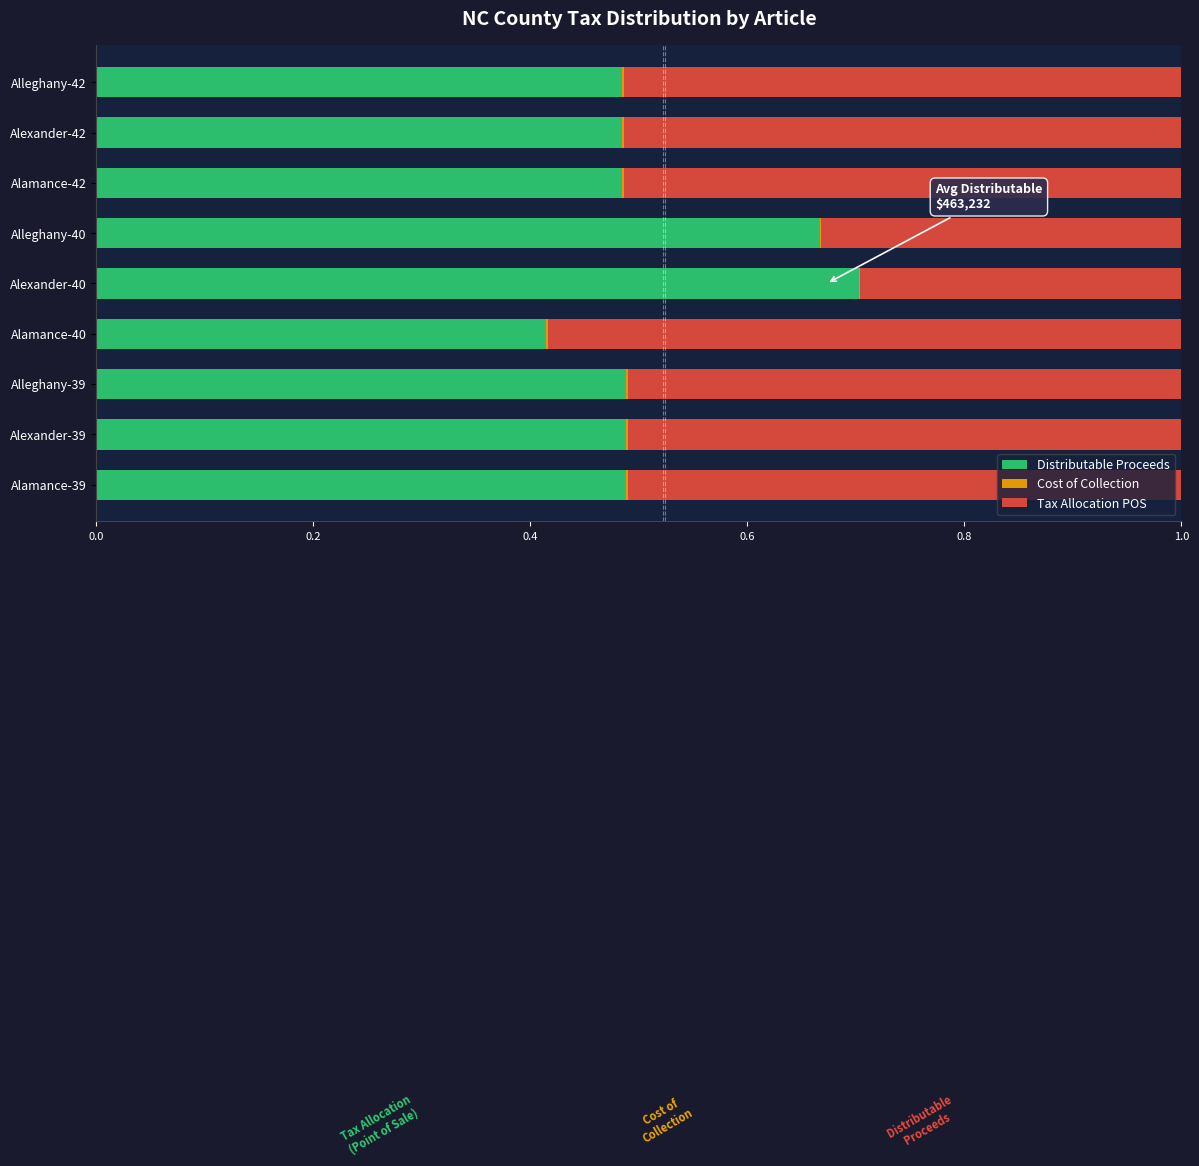

Which category has the highest value in the Distributable Proceeds series?

Alexander-40